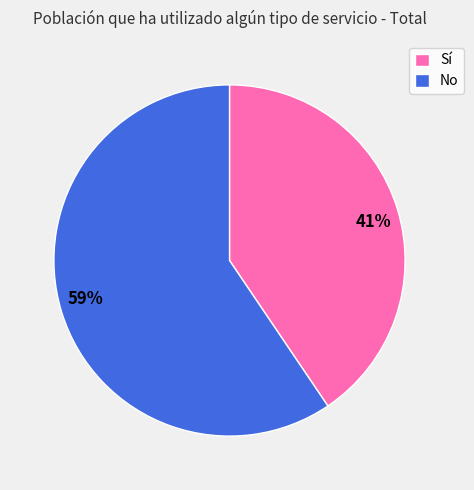

Is it true that 59% is 52% of the pie?

False